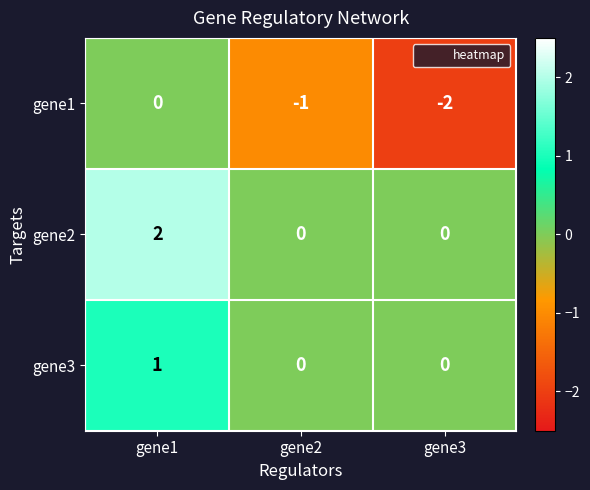

Which category has the lowest value in the gene1 series?

gene3